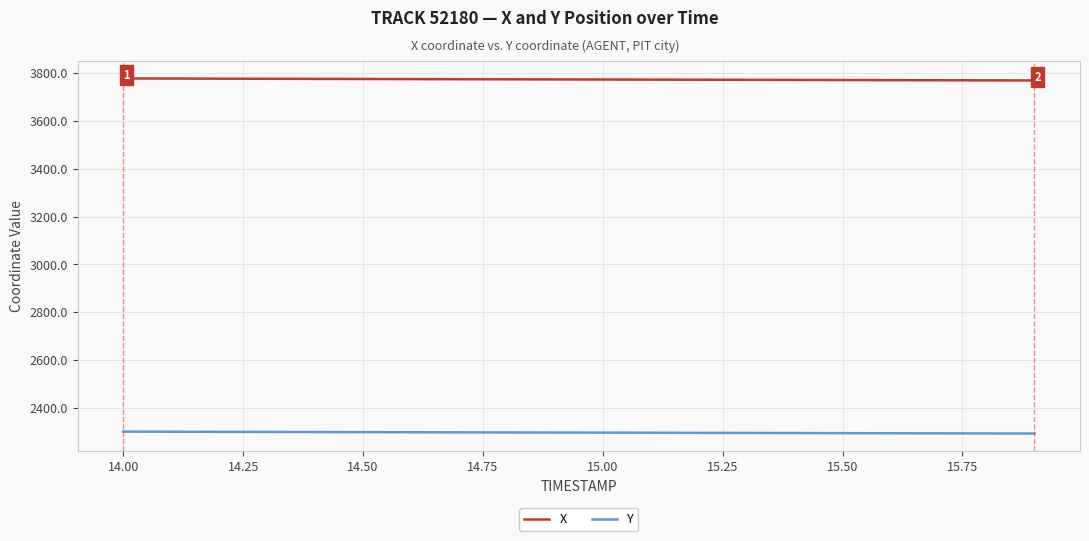

What is the lowest value of the X series?

3769.5